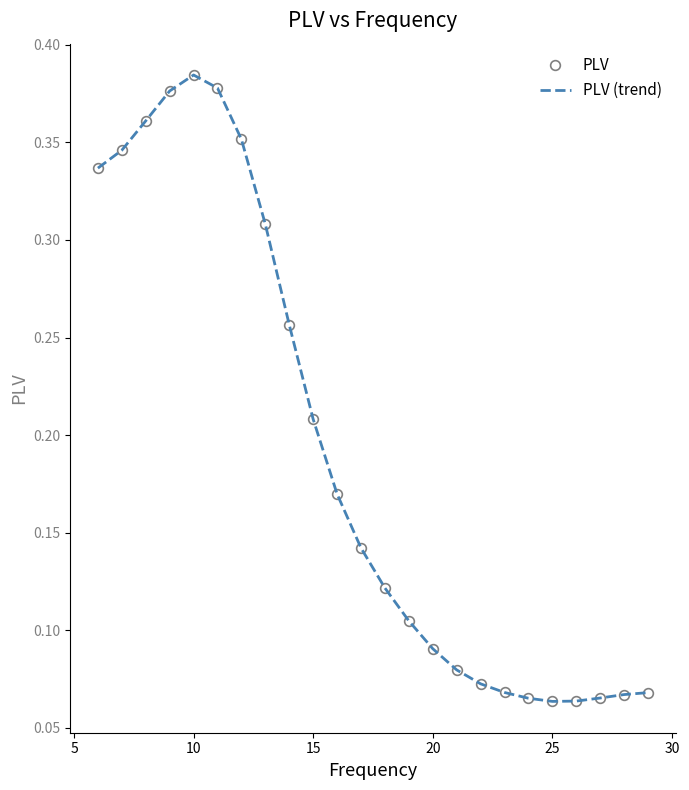

Reading right to left, list all the values displayed in this chart.

PLV: 0.1	0.1	0.1	0.1	0.1	0.1	0.1	0.1	0.1	0.1	0.1	0.1	0.1	0.2	0.2	0.3	0.3	0.4	0.4	0.4	0.4	0.4	0.3	0.3
PLV (trend): 0.1	0.1	0.1	0.1	0.1	0.1	0.1	0.1	0.1	0.1	0.1	0.1	0.1	0.2	0.2	0.3	0.3	0.4	0.4	0.4	0.4	0.4	0.3	0.3